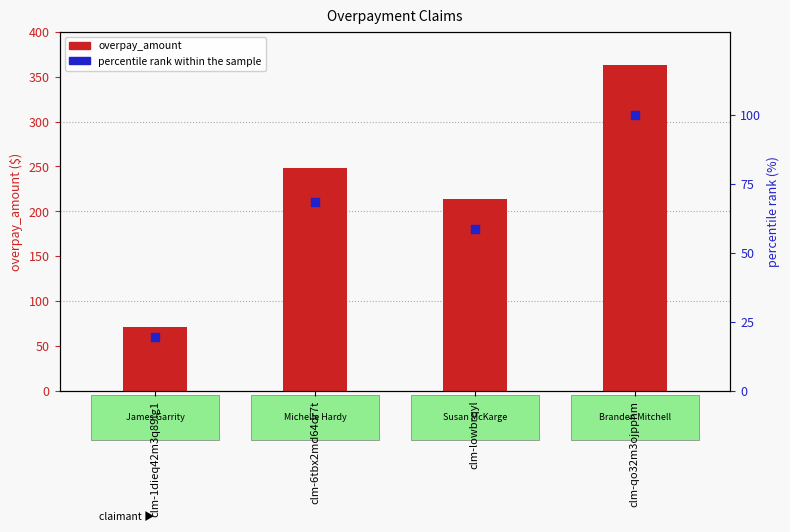

At which category is the sum across all series the highest?

clm-qo32m3ojpphm